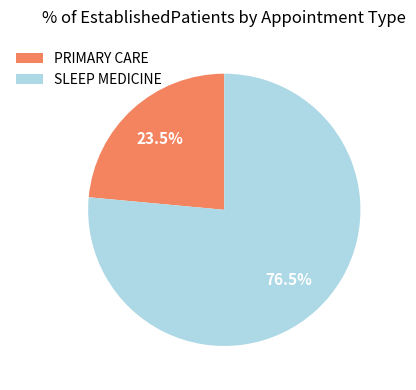

How many slices are in this pie chart?

2